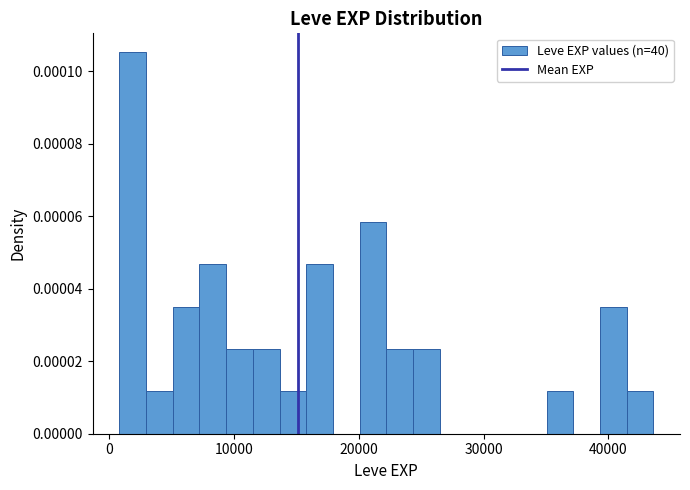

Around what value on the x-axis is the tallest bar? Give the approximate position of its centre, as read against the axis.

2000